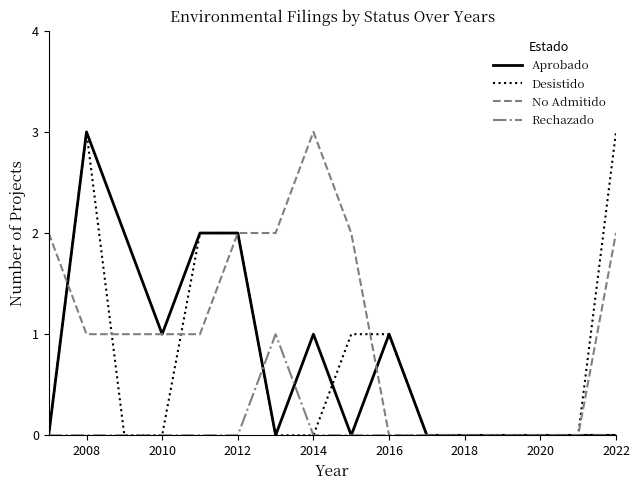

How many Aprobado values are between 0 and 2?

15